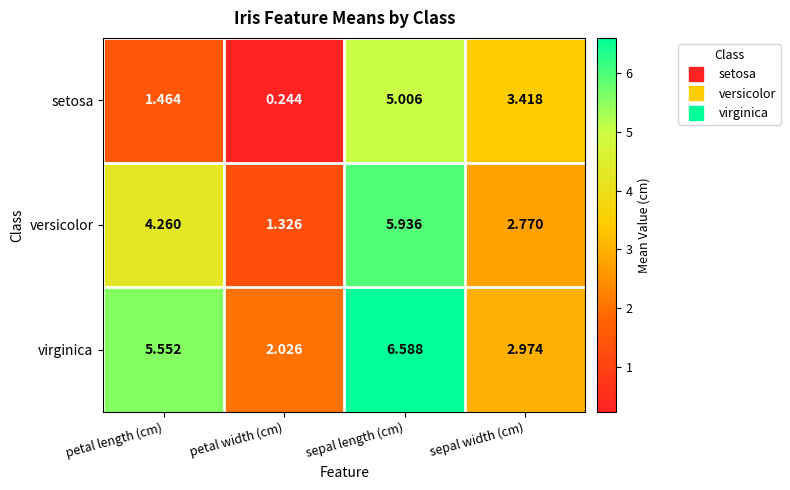

How many values in the versicolor series are below 4?

2